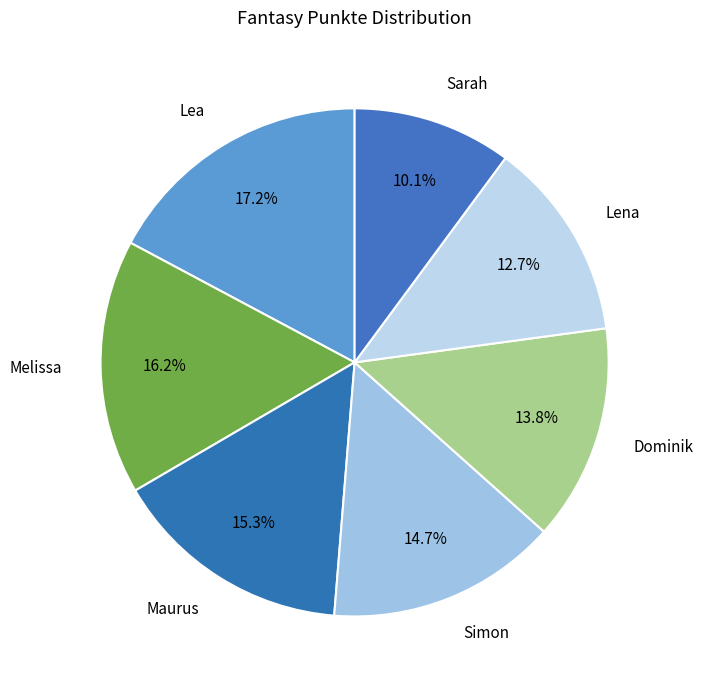

How much of the chart is everything except Simon?

85.3%